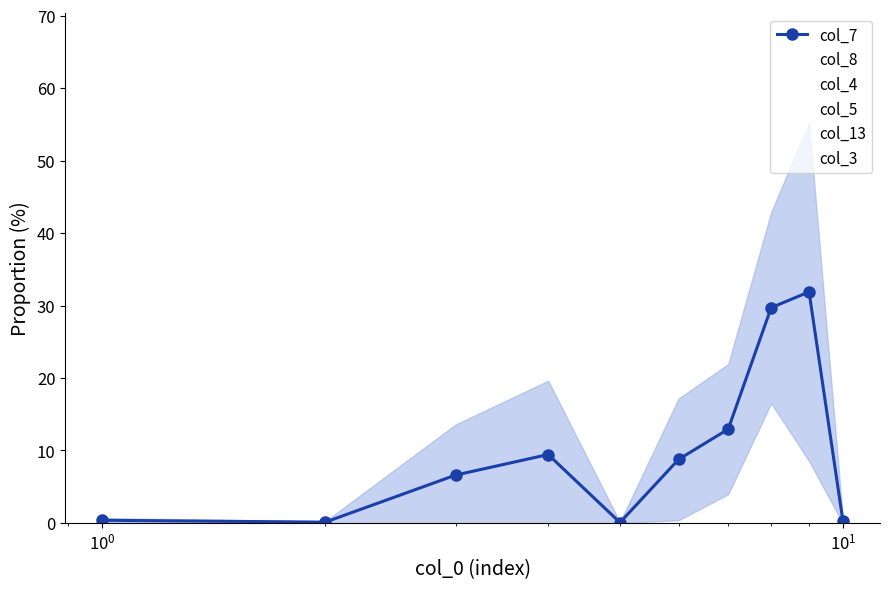

The value of col_13 at 7 is 21.7. True or false?

False